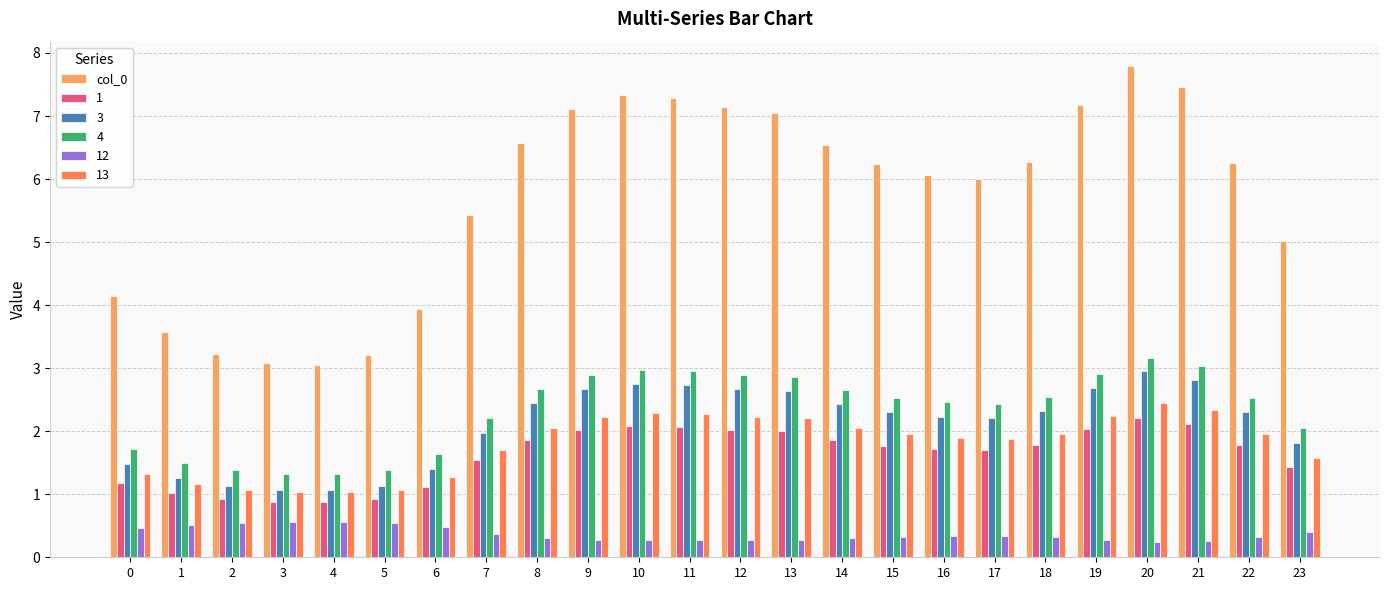

Is it true that 1 equals 2.1 at 23?

False